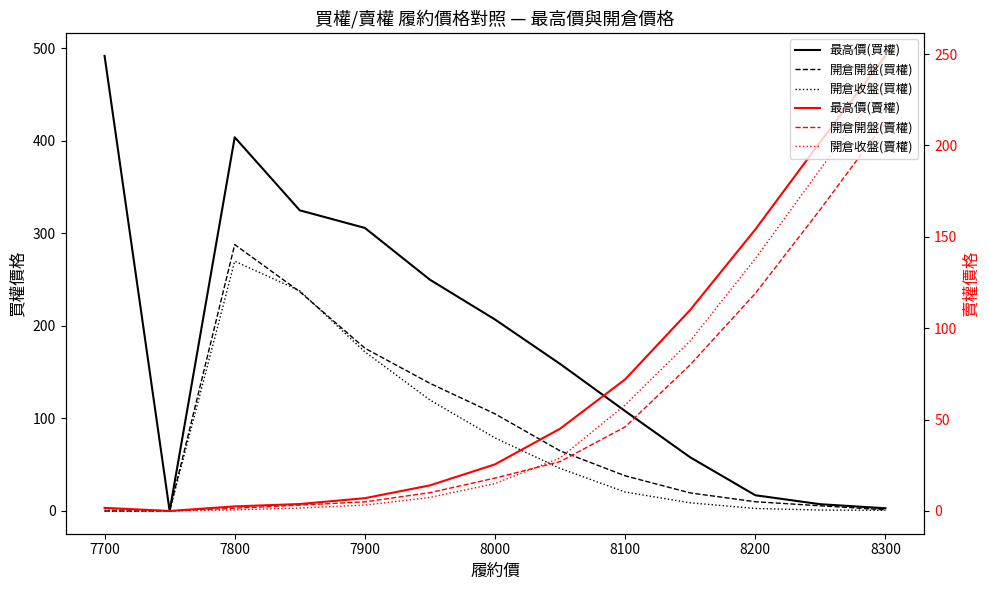

How many lines are shown in the chart?

6